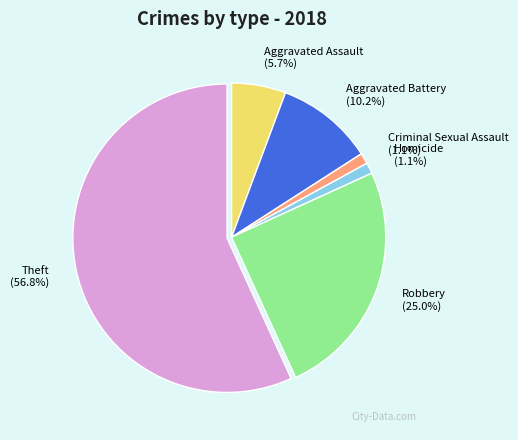

How many segments does this pie chart have?

6